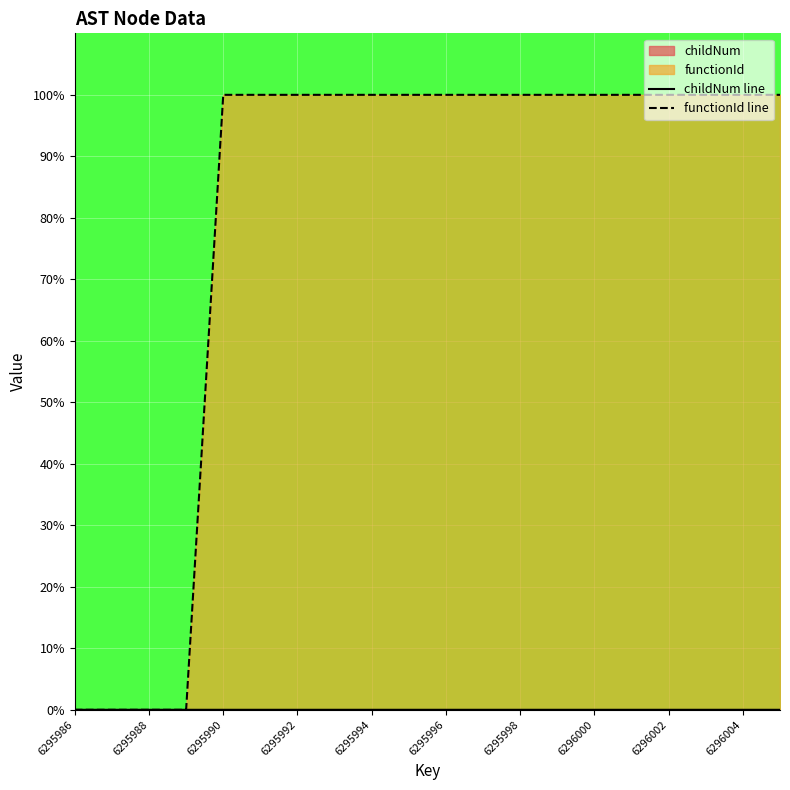

What is the spread (max minus min) of values at 6296002?

100.0